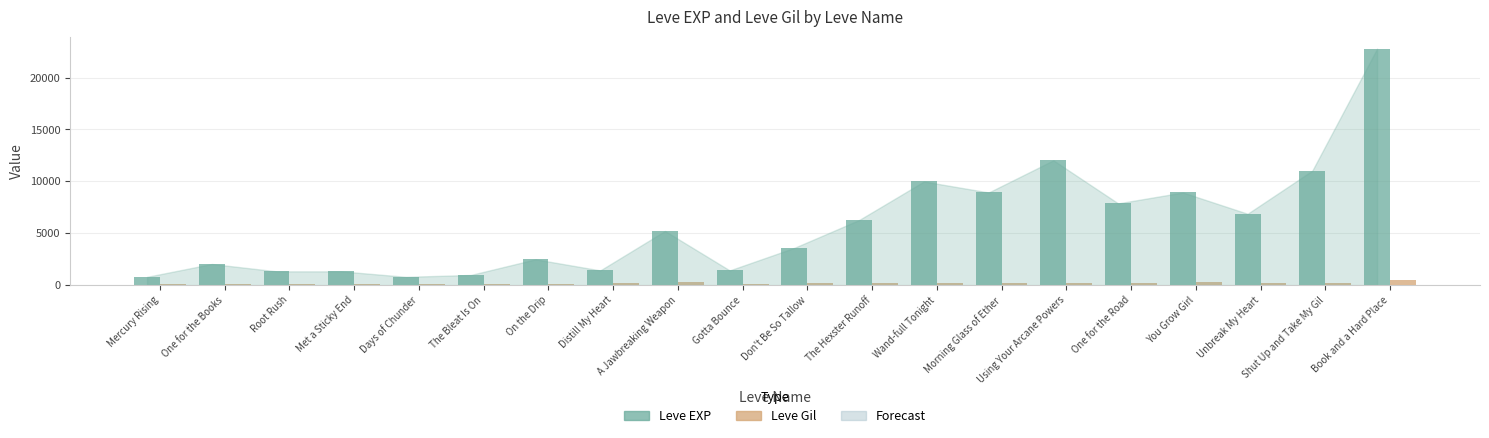

How many data points in Leve Gil are less than 169?

9